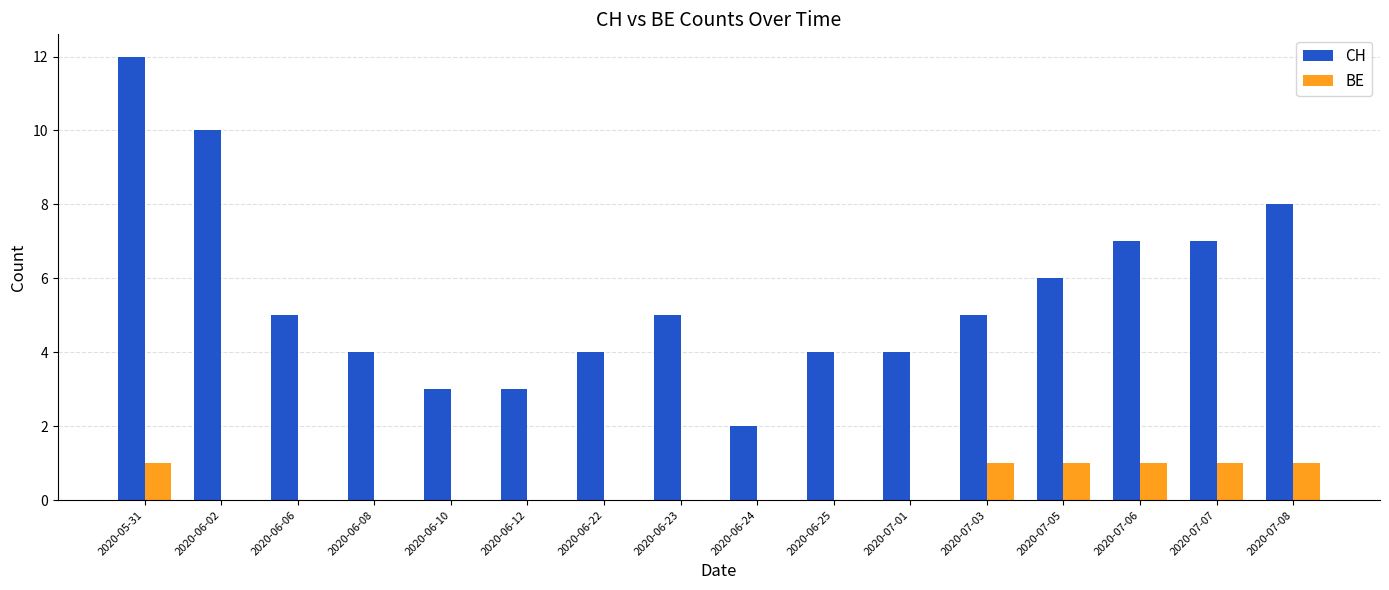

Count the number of categories in the chart.

16